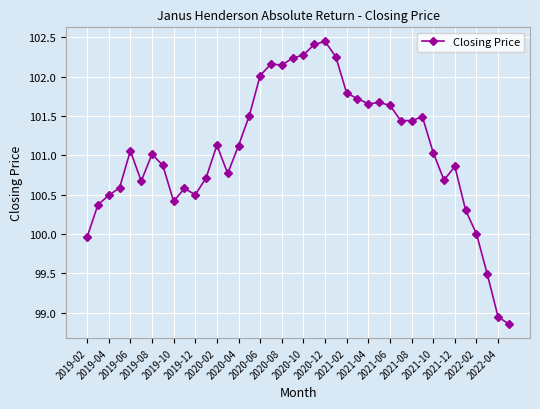

What is the difference between the maximum and minimum values?

3.6